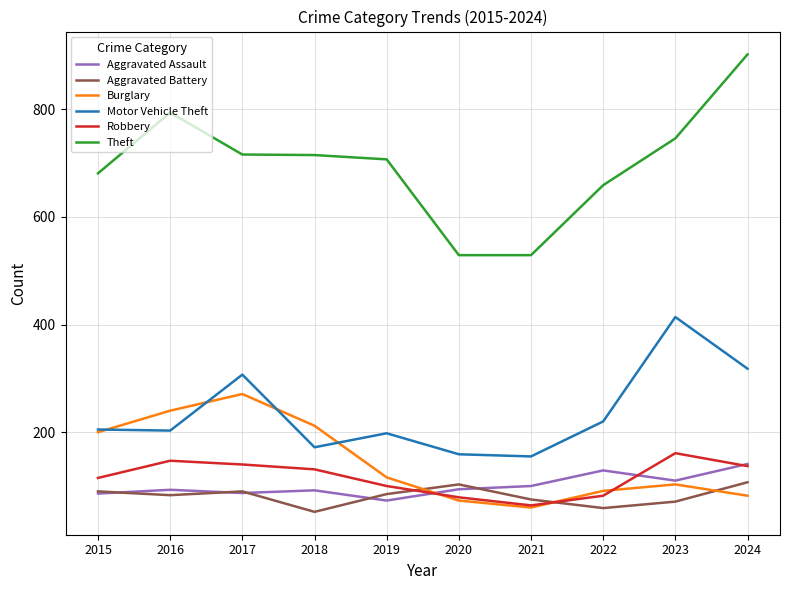

What is the total value across all series at 2024?

1687